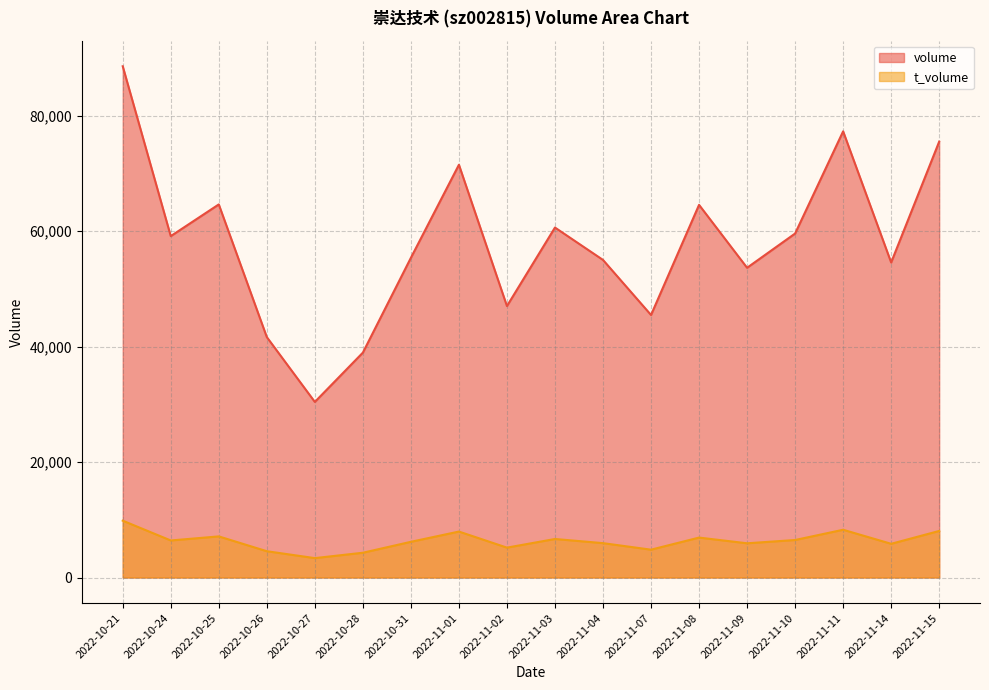

True or false: t_volume has more than 1 points higher than both neighbors.

True